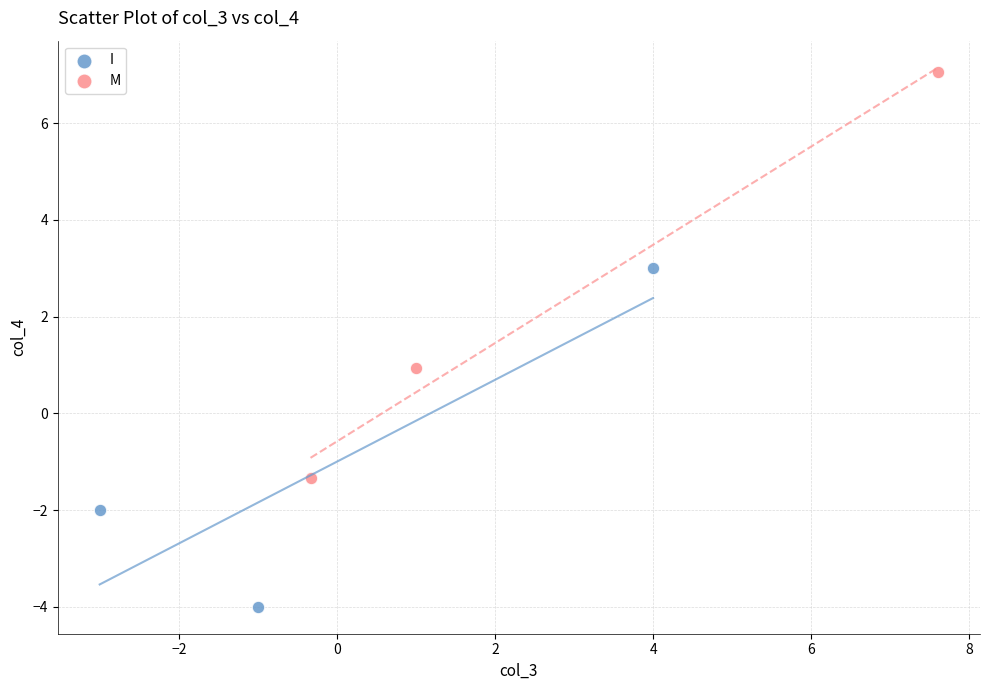

Which series has the largest Y range (max minus min)?

M